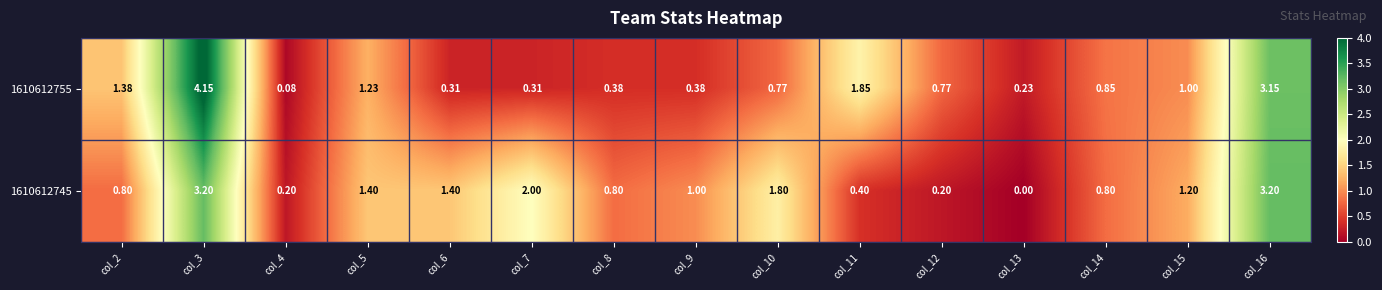

Which label corresponds to the largest value in the chart?

col_3